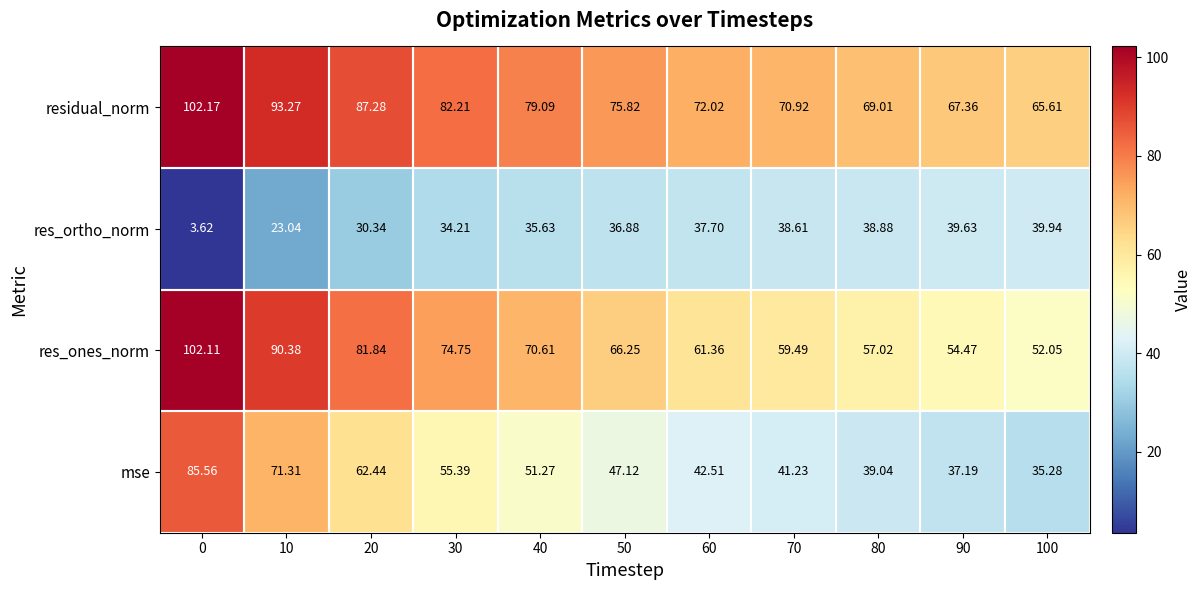

Which series has the largest range (max minus min)?

mse